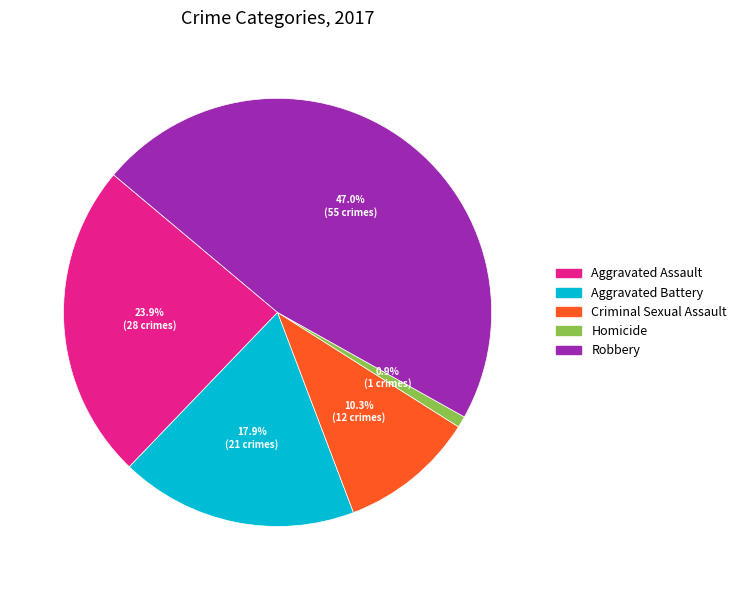

Count the number of slices in the pie.

5